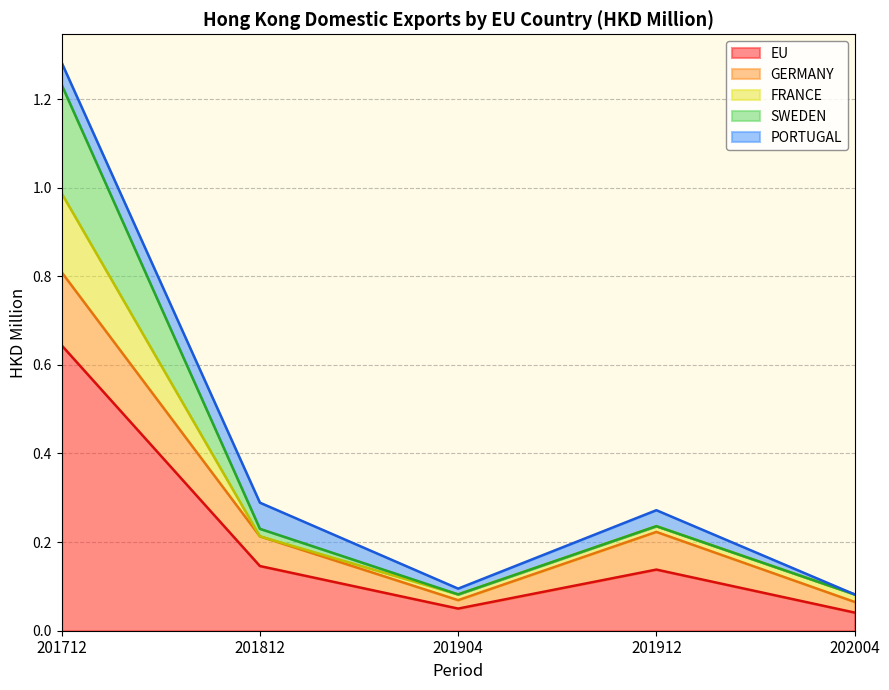

Count the number of categories in the chart.

5